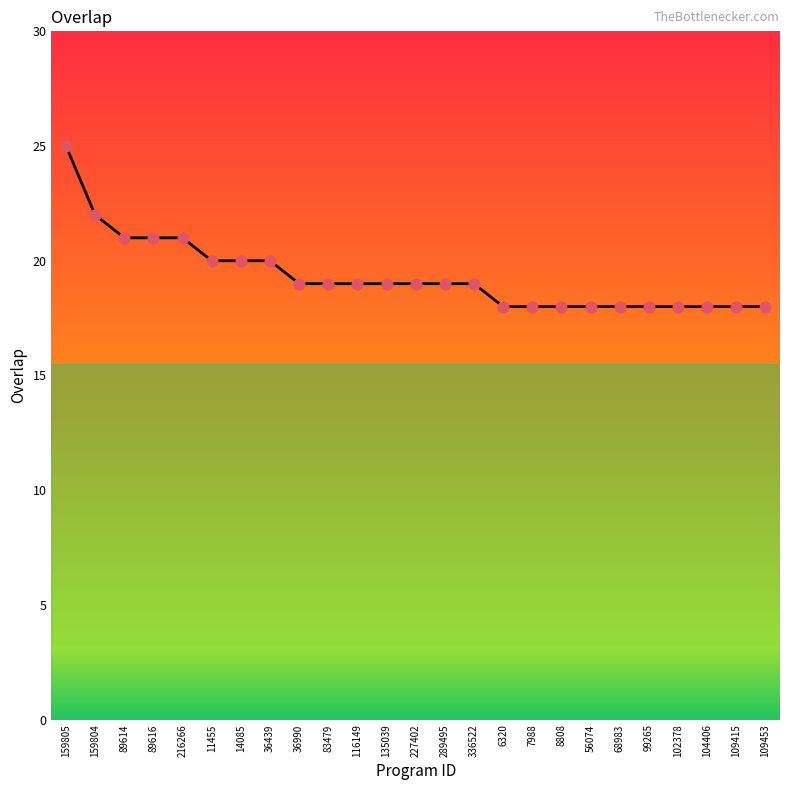

Which has a higher value, 159805 or 102378?

159805